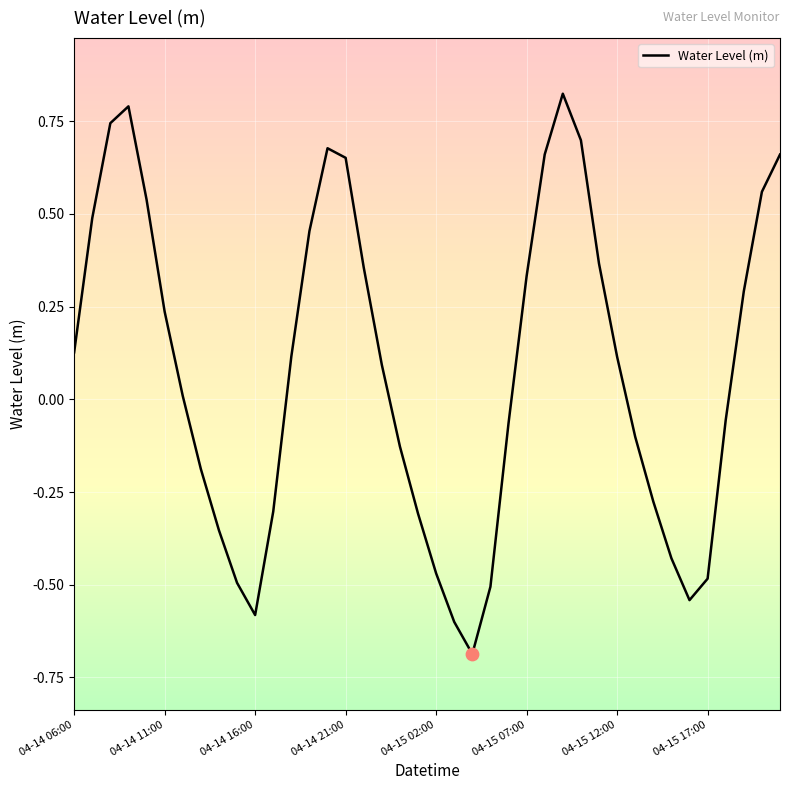

What is the minimum value shown in the chart?

-0.7